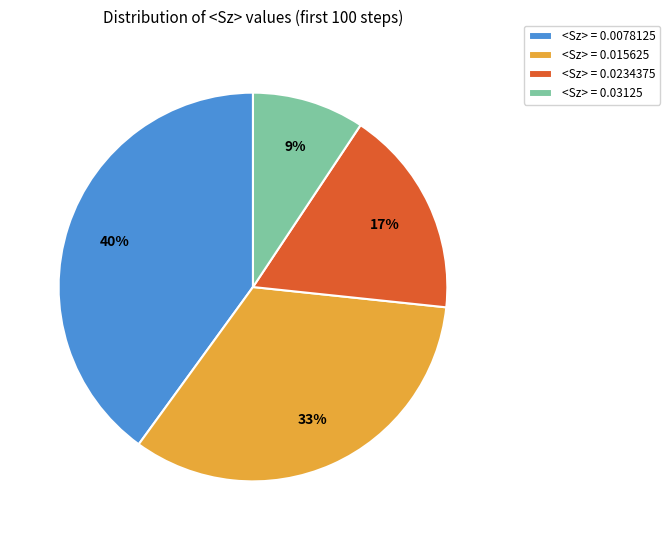

Which category has the biggest portion of the pie?

<Sz> = 0.0078125